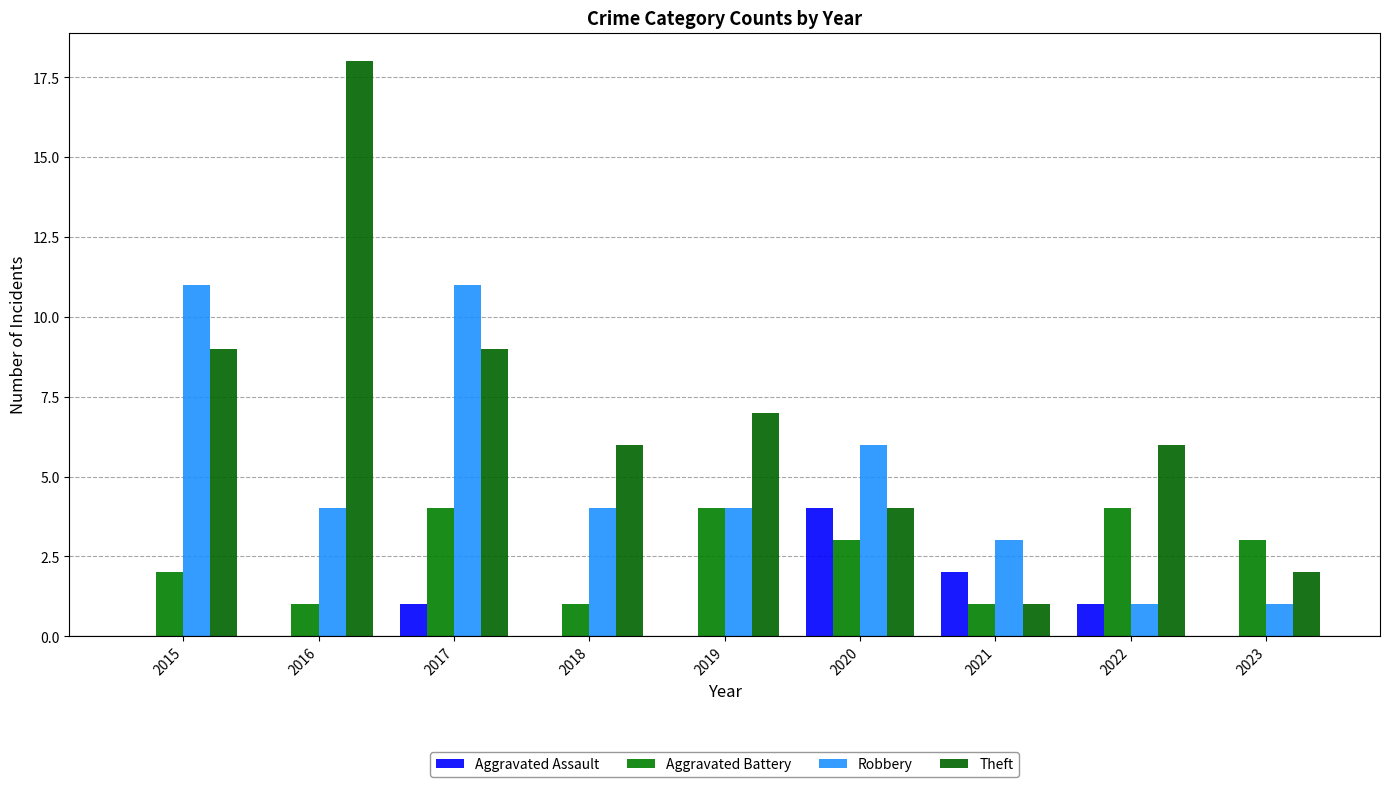

List the series in order of their overall mean, highest first.

Theft, Robbery, Aggravated Battery, Aggravated Assault